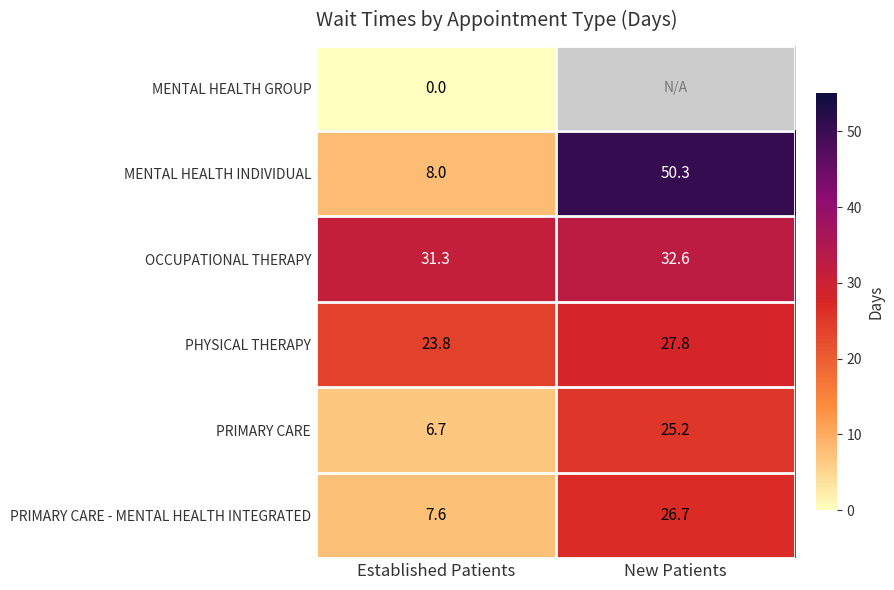

What is the average value of the PHYSICAL THERAPY series?

25.8